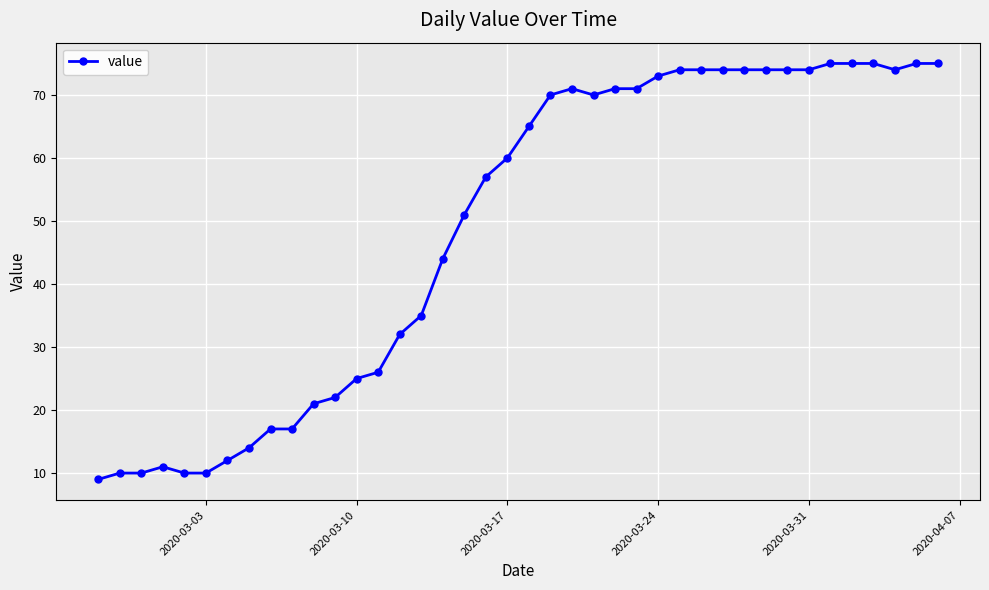

What is the difference between the maximum and minimum values?

66